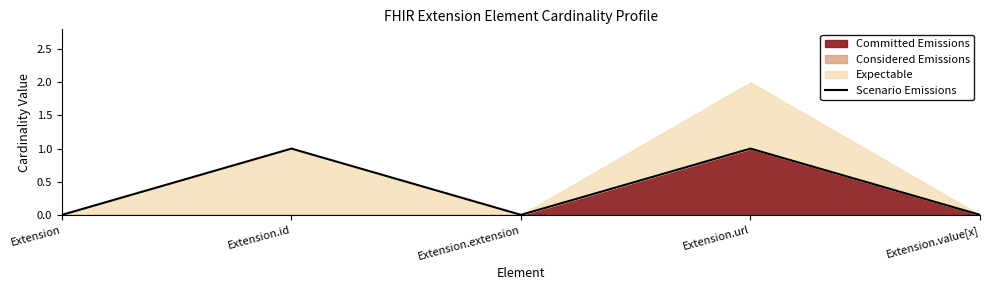

Reading left to right, transcribe all the data shown in this chart.

Extension=0	Extension.id=1	Extension.extension=0	Extension.url=1	Extension.value[x]=0